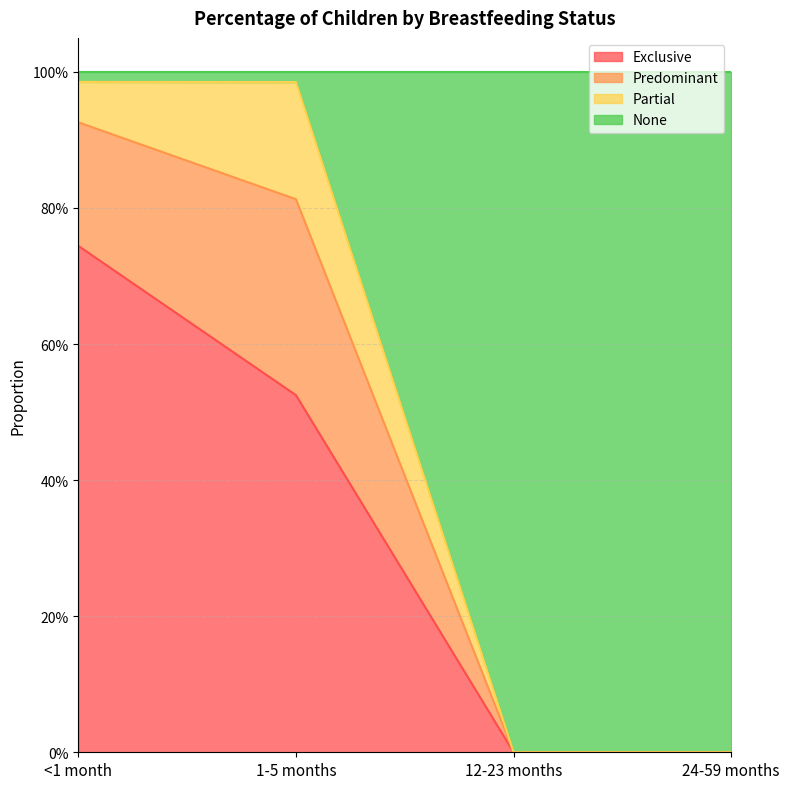

Does the chart have visible grid lines?

Yes